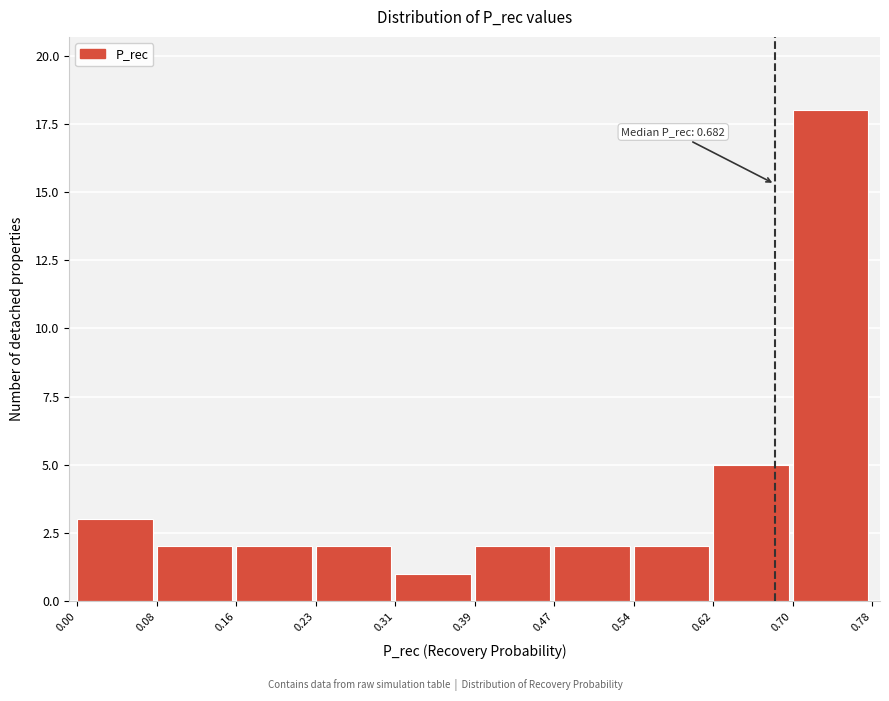

Over which range of the x-axis is the bar tallest?

0.70 to 0.78